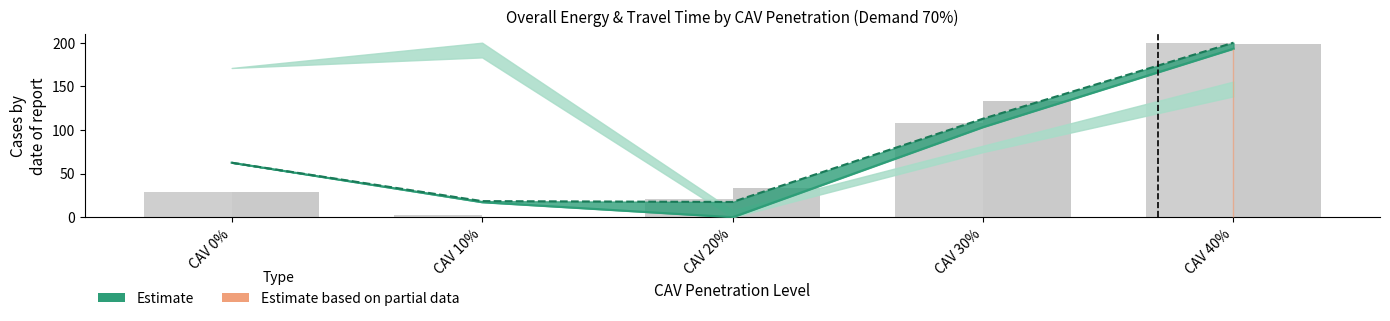

How many groups of bars are there?

5